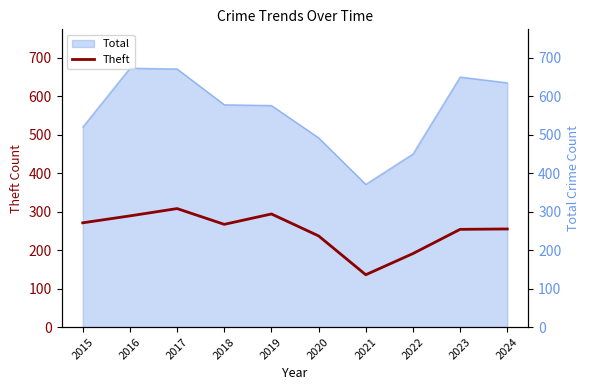

How many categories are shown in the chart?

10